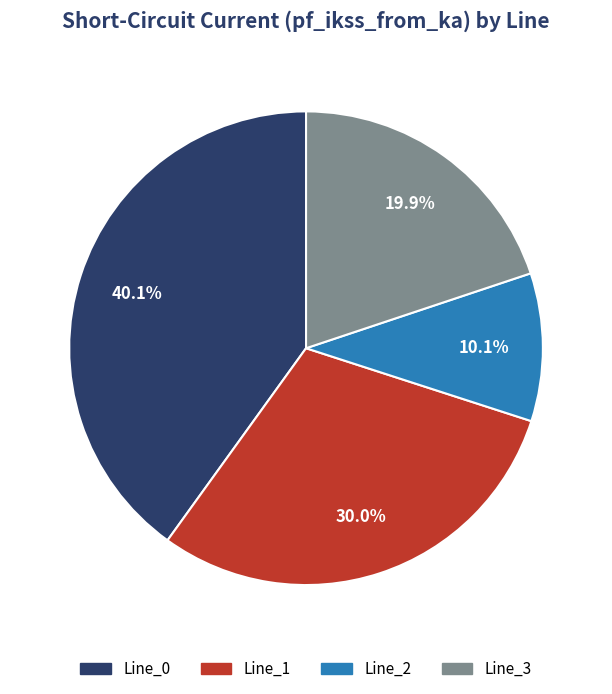

Does Line_1 represent more than half of the total?

No